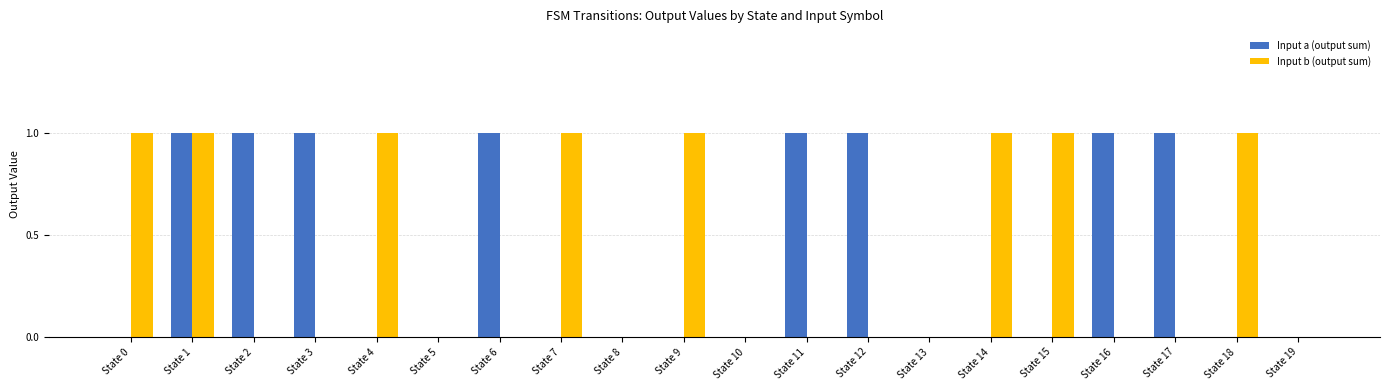

What is the sum of all Input b (output sum) values?

8